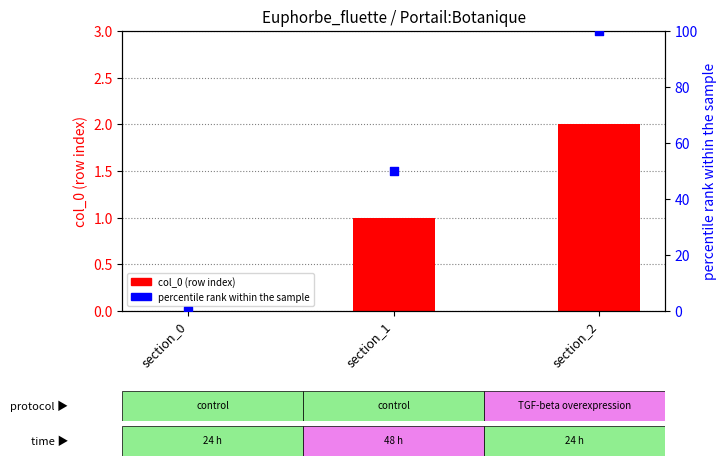

At which category is the sum across all series the highest?

section_2